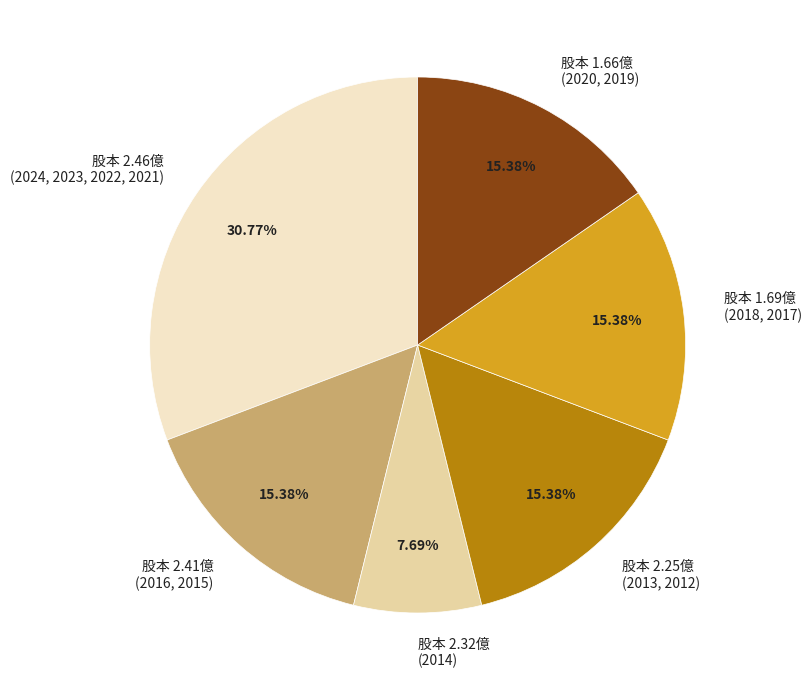

Does 股本 1.66億 (2020, 2019) represent more than half of the total?

No